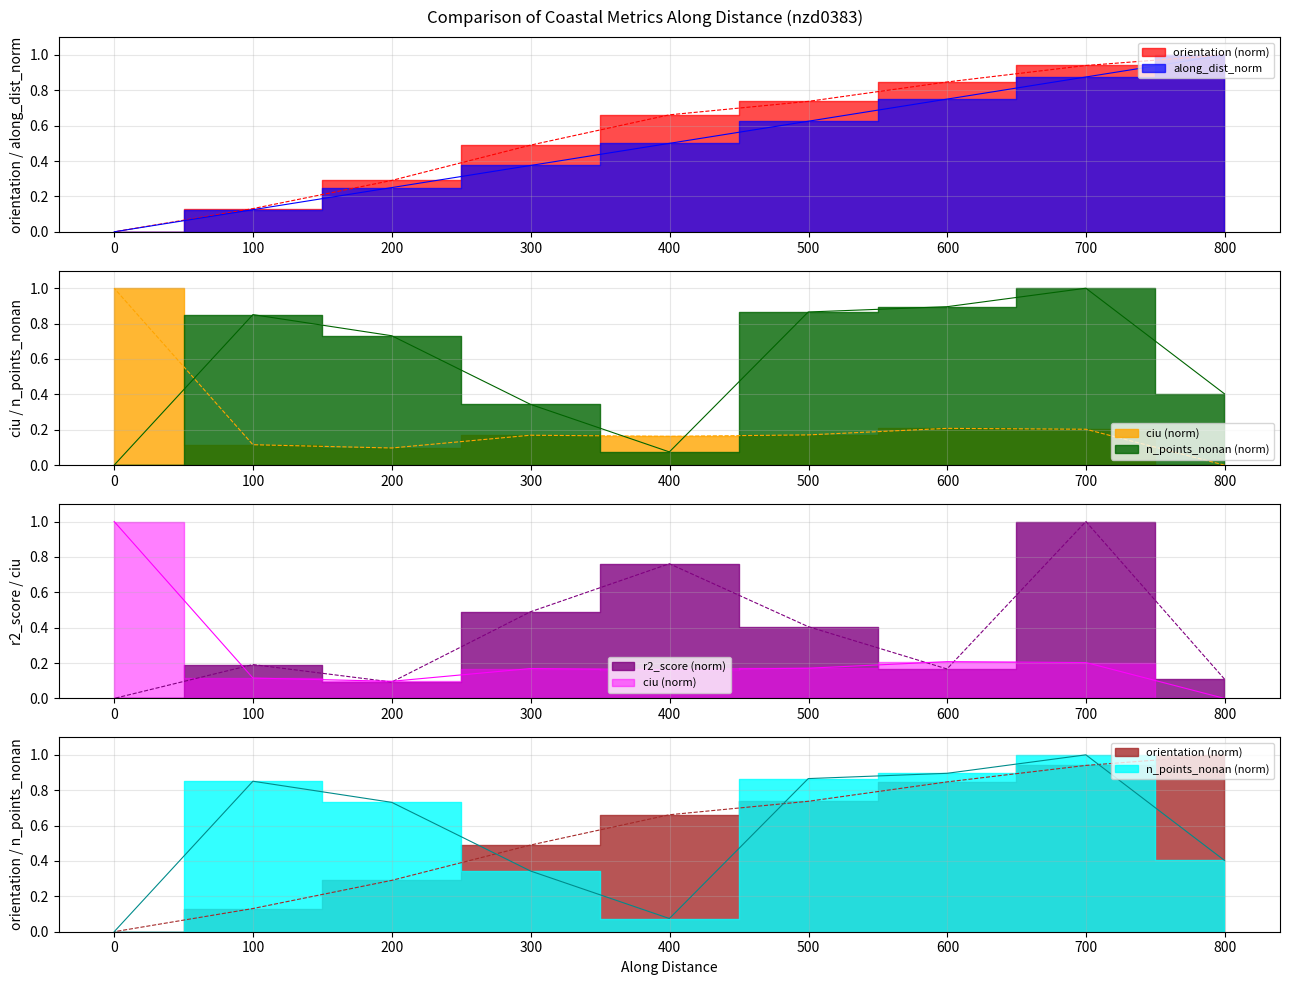

Does the chart display data point markers on the line(s)?

No